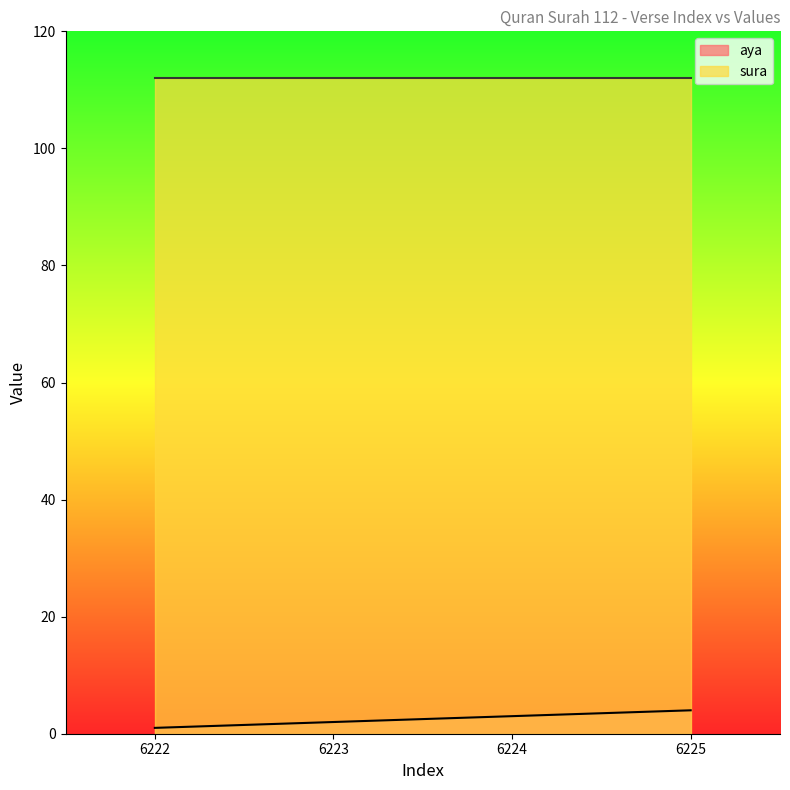

What is the value of the 3rd point from the left?

3